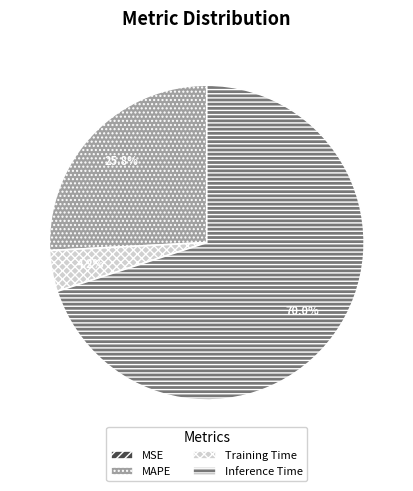

Which slice represents more than half of the pie?

Inference Time